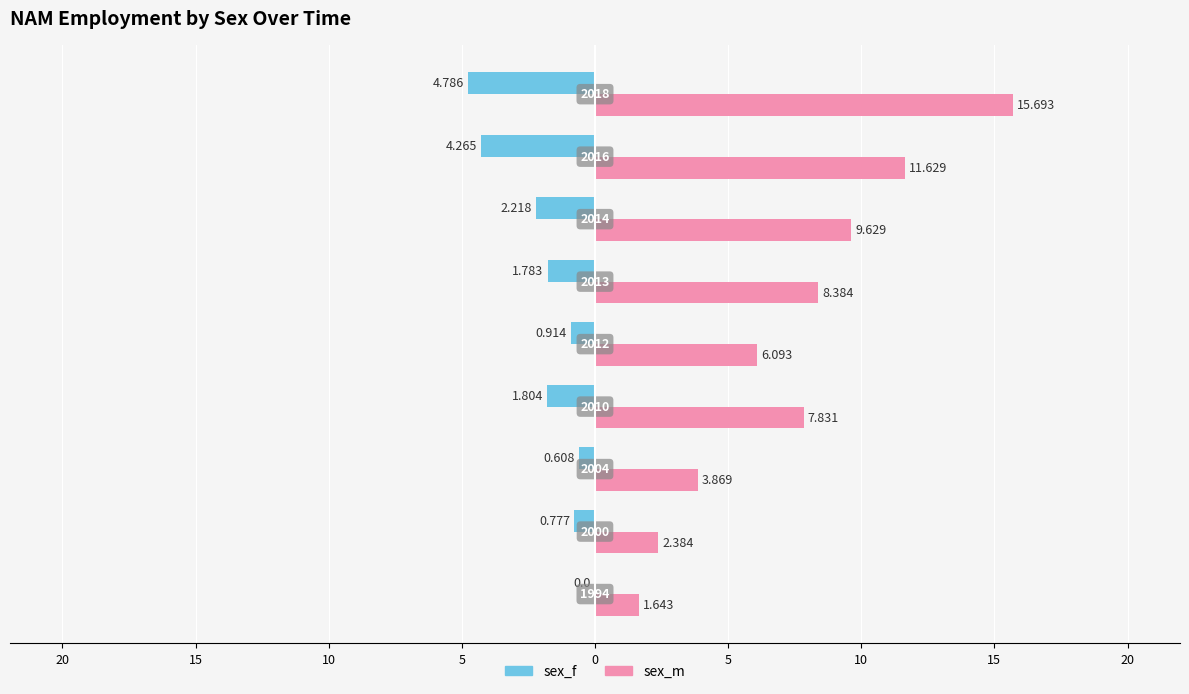

What are all the series names shown in the legend?

sex_f, sex_m